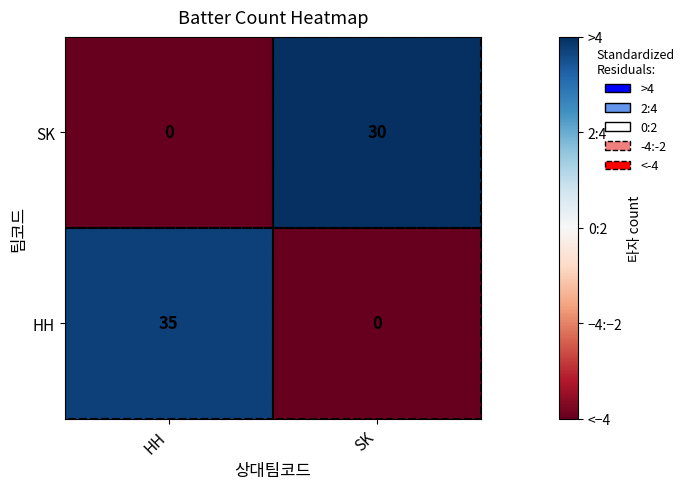

Rank the series by their maximum value, from highest to lowest.

HH, SK